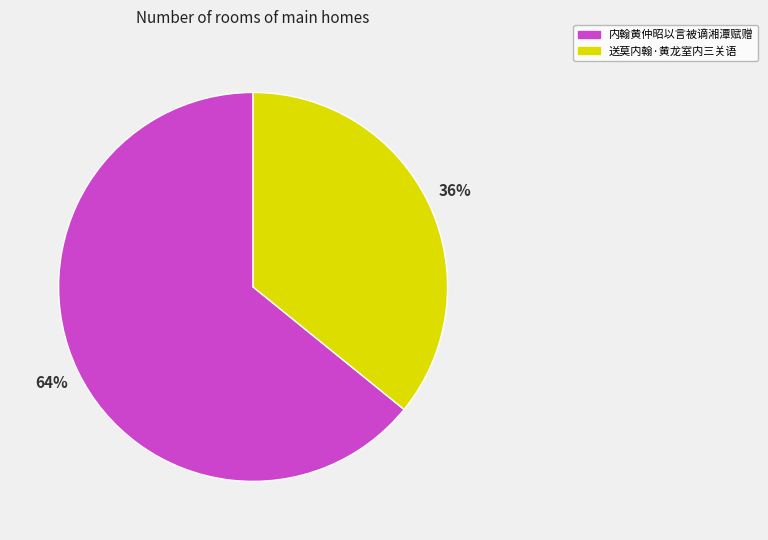

How many slices are in this pie chart?

2